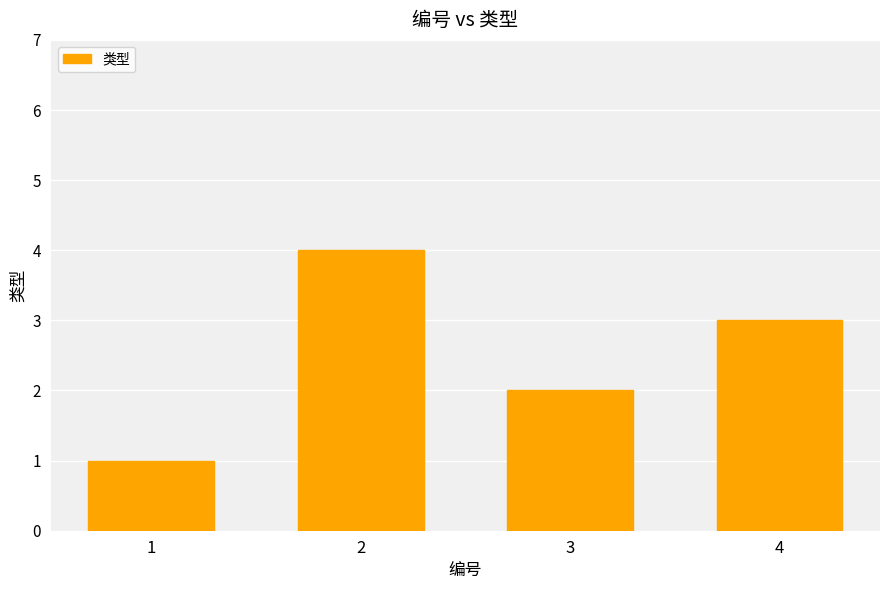

Is it true that the value at 4 is 4?

False